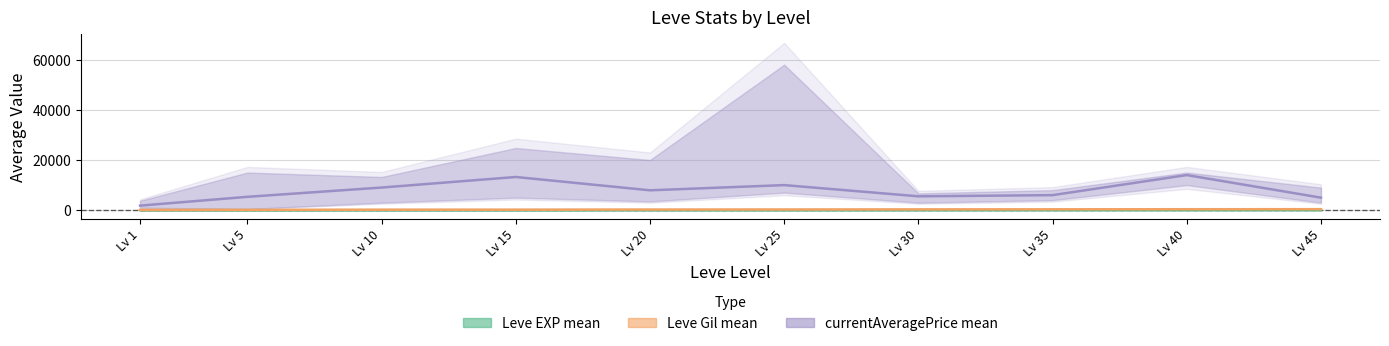

Where does the Leve EXP mean series first go above 28?

Lv 30